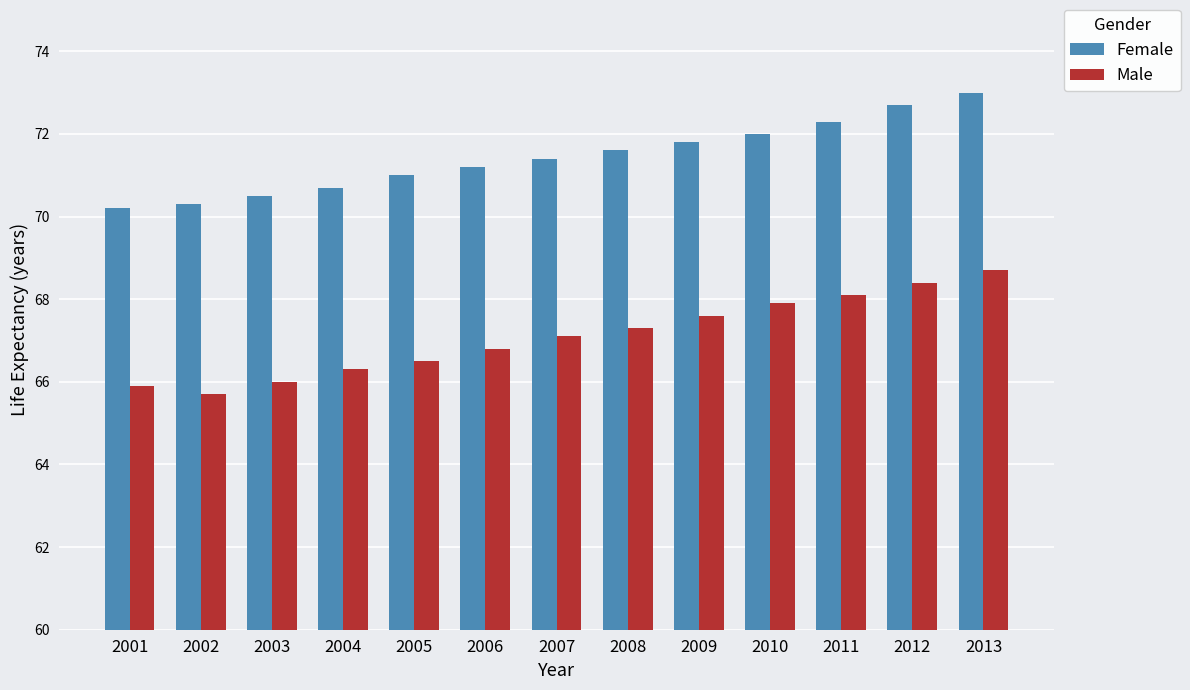

What is the sum of the Female values at 2003 and 2002?

140.8